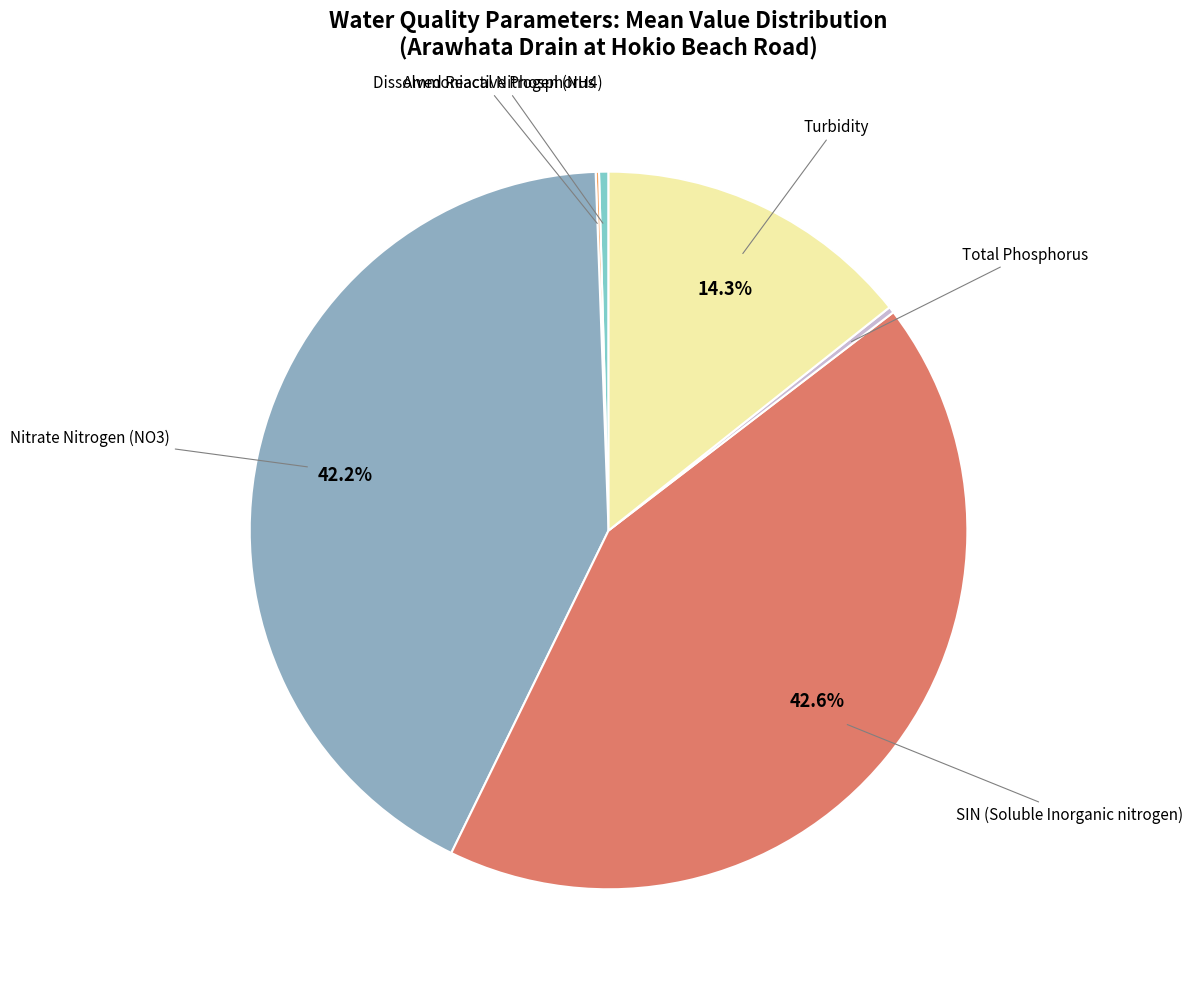

Which slice is the smallest?

Dissolved Reactive Phosphorus